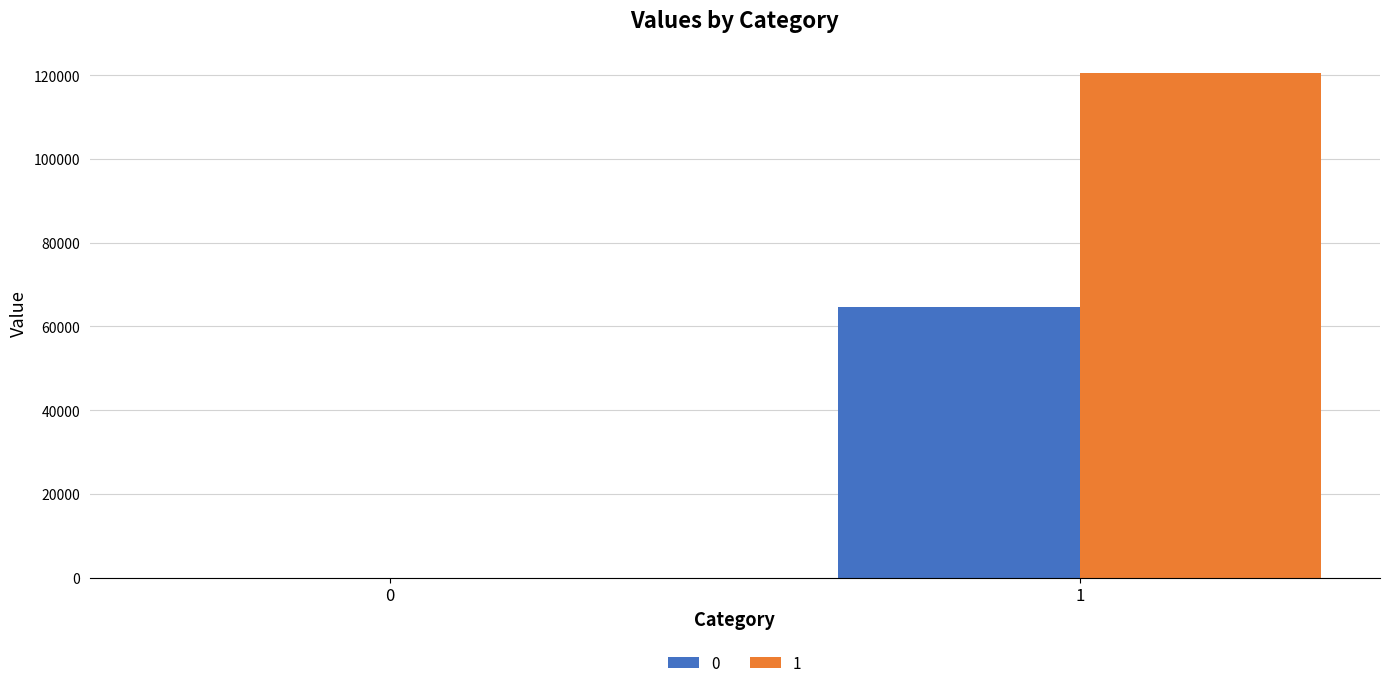

What is the sum of all 1 values?

120513